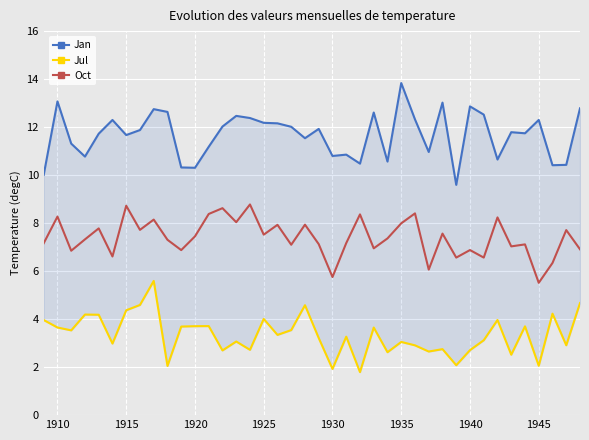

At how many categories does at least one series exceed 12?

18